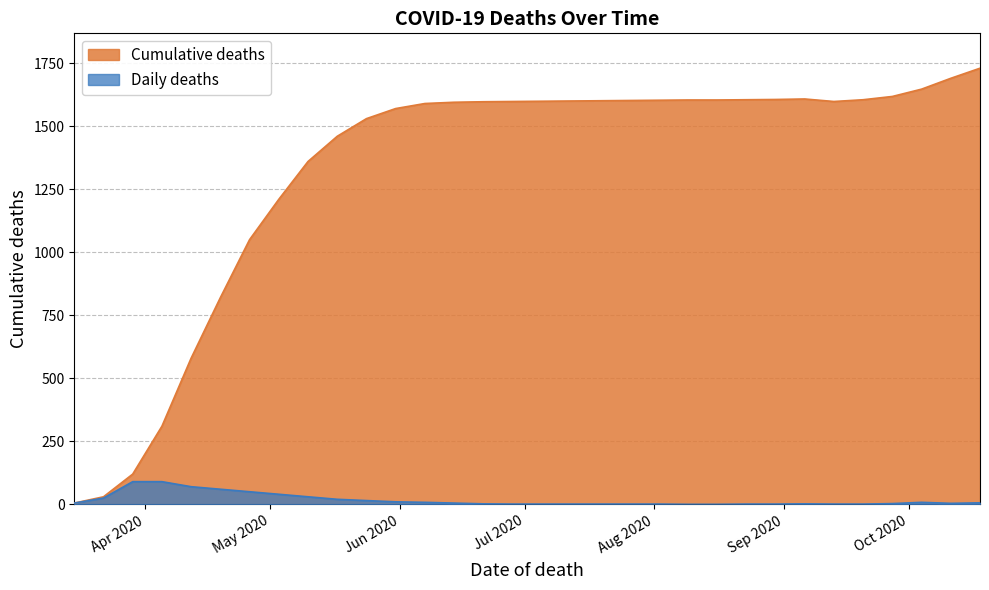

What is the spread (max minus min) of values at 2020-05-10?

1330